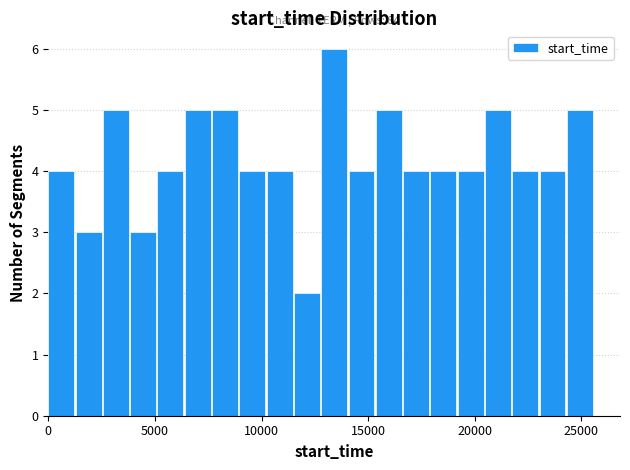

Around what value on the x-axis is the tallest bar? Give the approximate position of its centre, as read against the axis.

13500